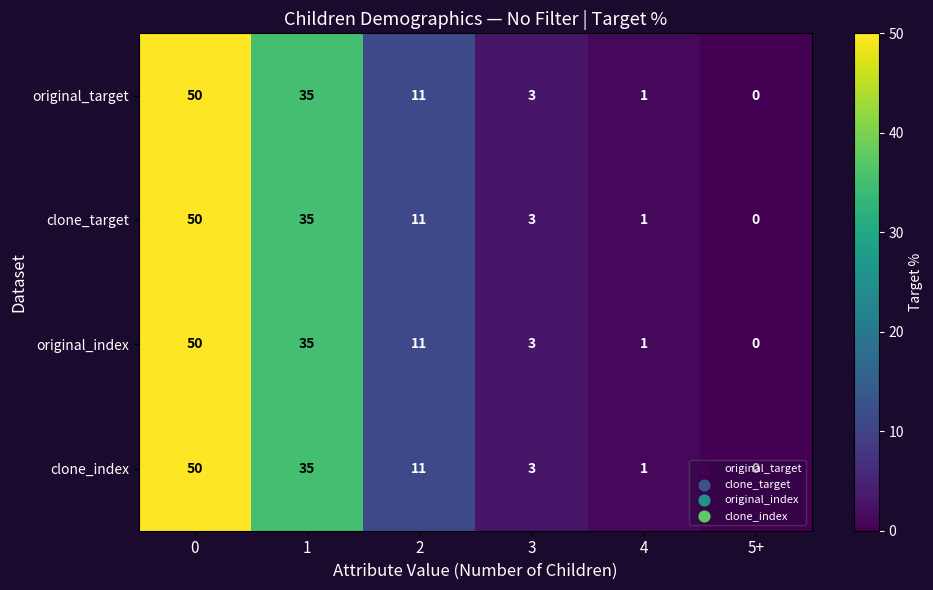

What is the difference between the maximum and minimum values in the clone_index series?

50